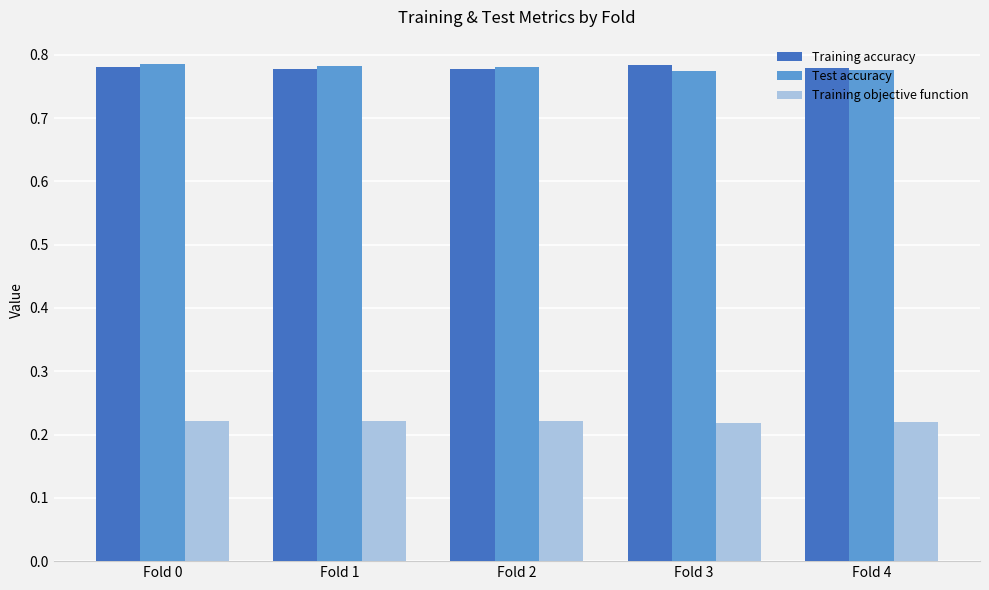

Count the number of categories in the chart.

5